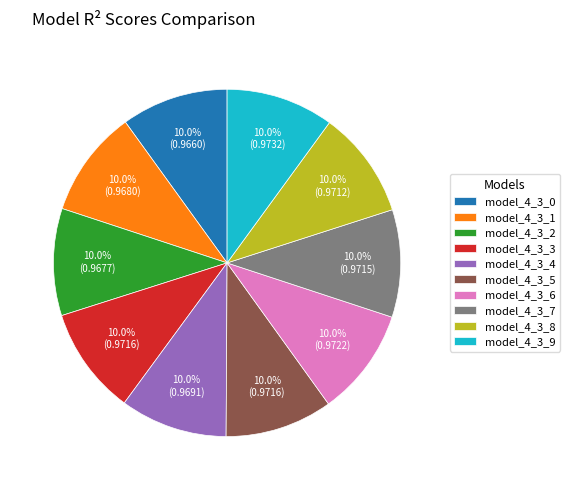

Is model_4_3_7 the majority of the pie?

No